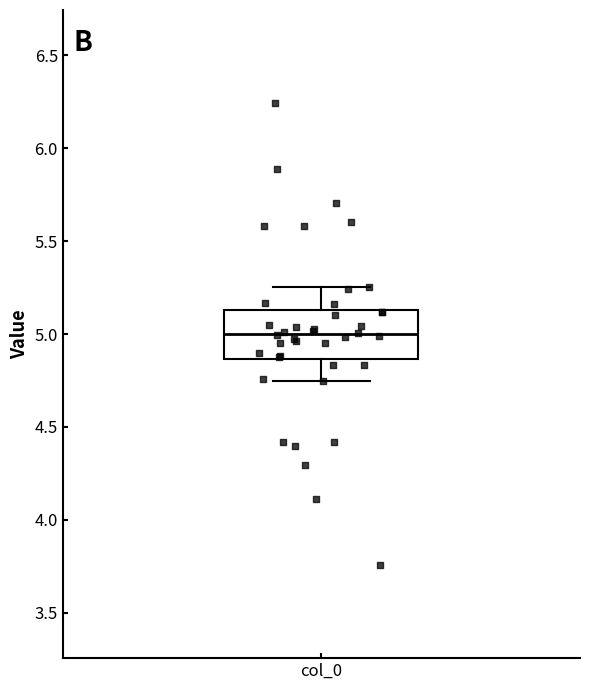

Transcribe this box plot: give where the median line is, the range the box spans, and where the two whiskers end, as read against the y-axis. The values are not printed on the chart, so give them approximately, as read against the axis.

median 5.00, box 4.85 to 5.15, whiskers 4.75 to 5.25